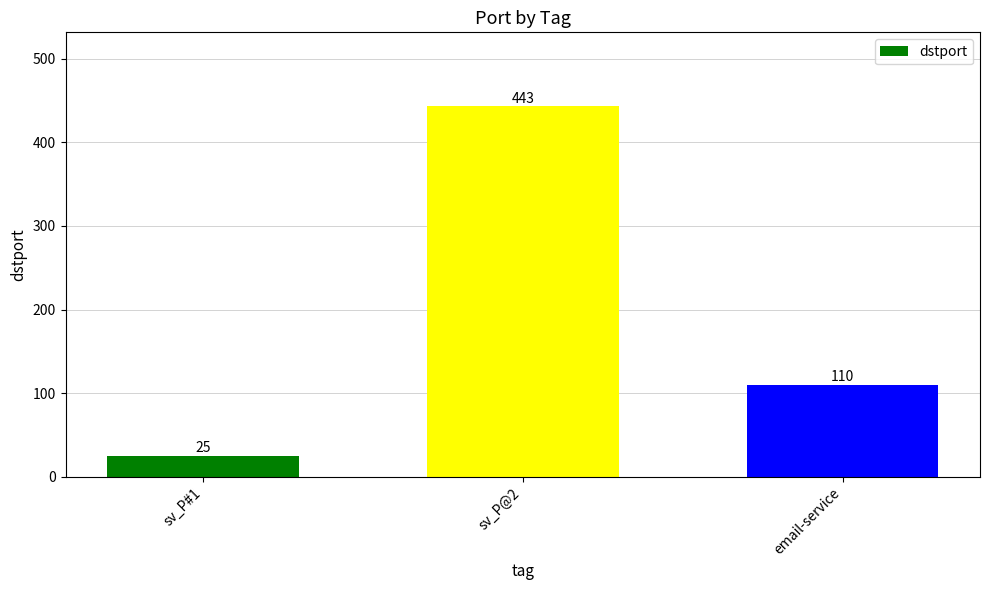

Count the values in the range 25 to 443.

3